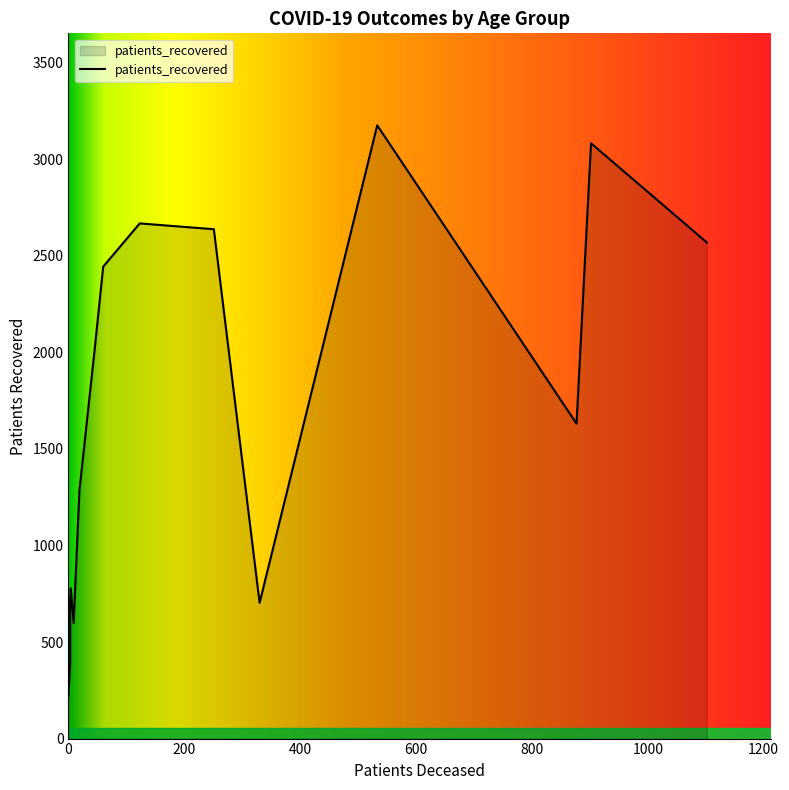

What is the maximum value shown in the chart?

3176